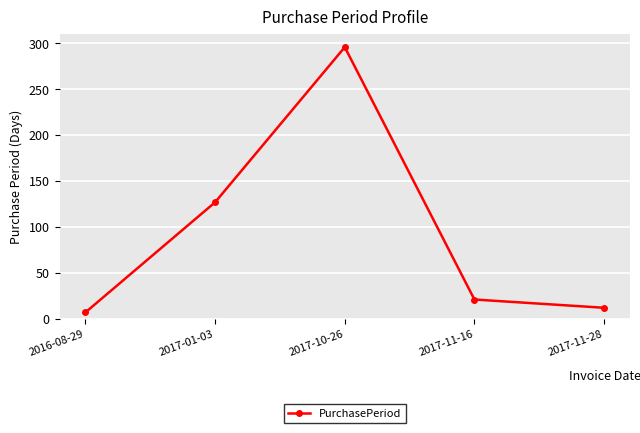

Where does the data first go above 21?

2017-01-03